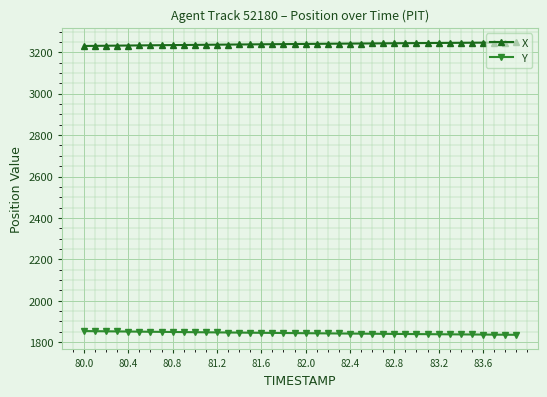

True or false: X and Y intersect in this chart.

False